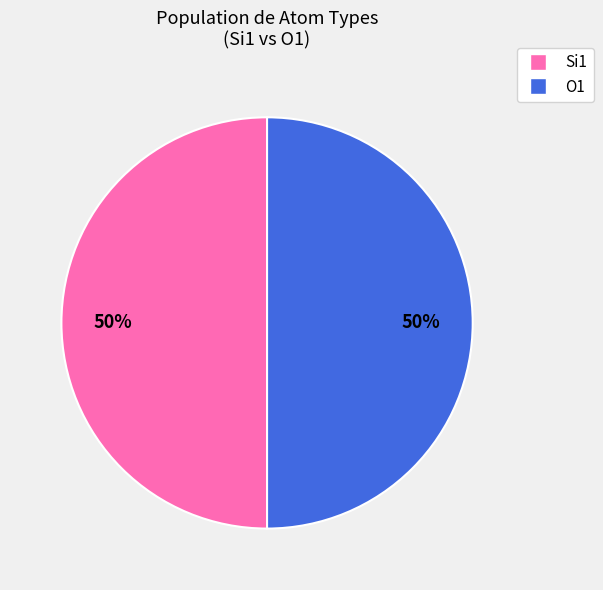

To the nearest percent, what portion does O1 represent?

50%